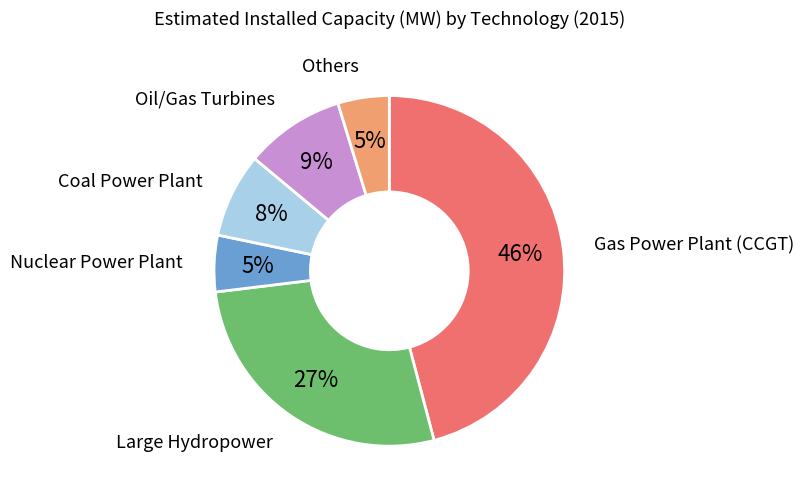

To the nearest percent, what is the combined percentage of Coal Power Plant and Nuclear Power Plant?

13%